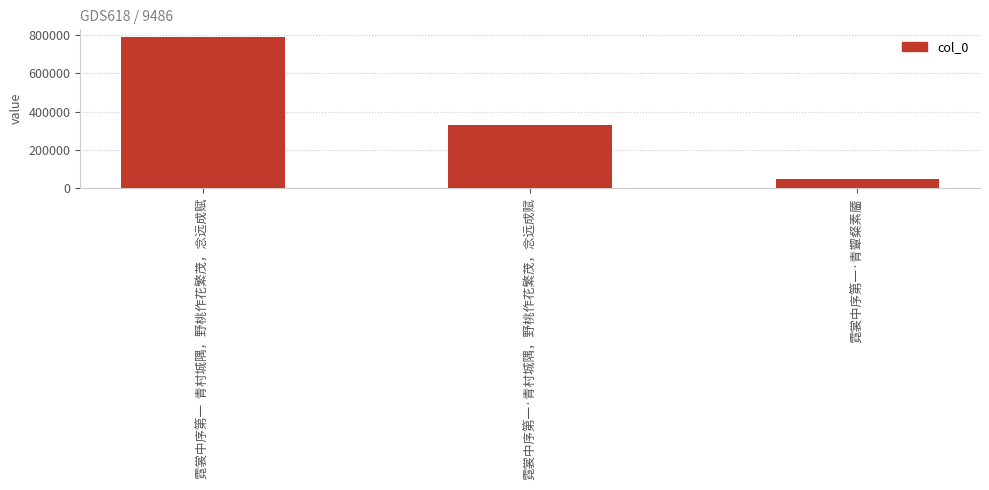

Is it true that the value at 霓裳中序第一·青颦粲素靥 is 46078?

True